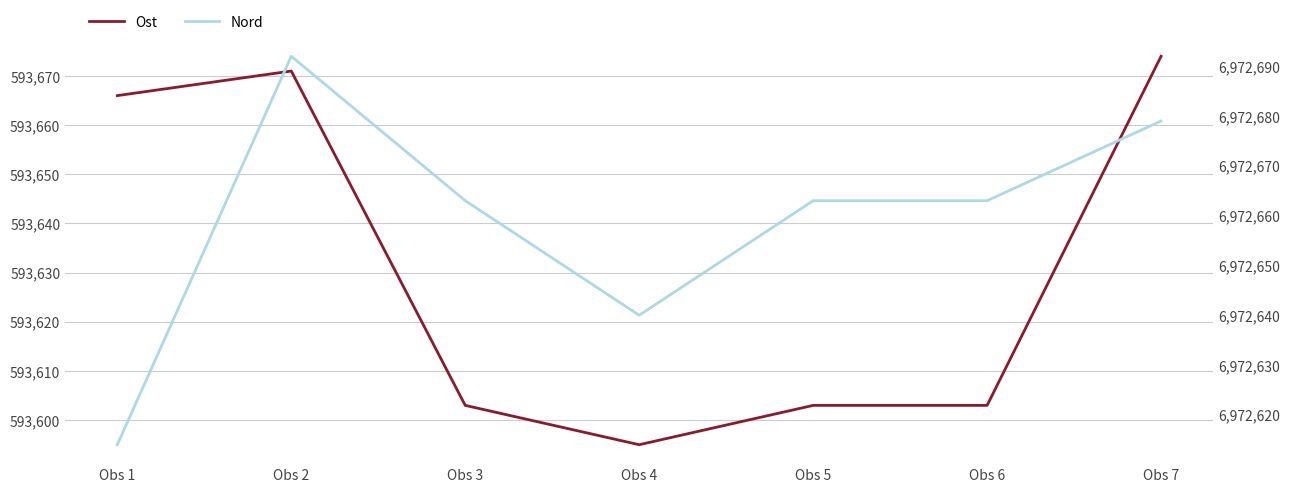

How many lines are shown in the chart?

2